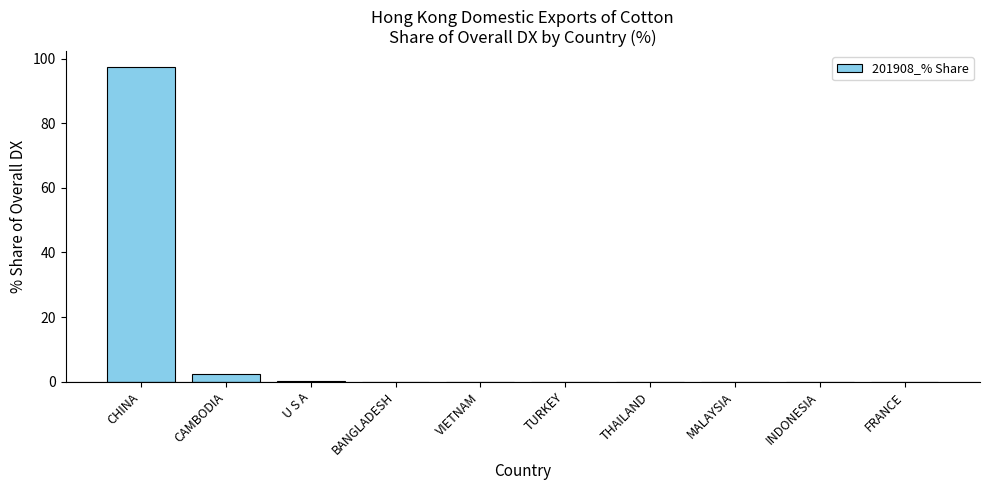

What is the greatest value displayed?

97.4